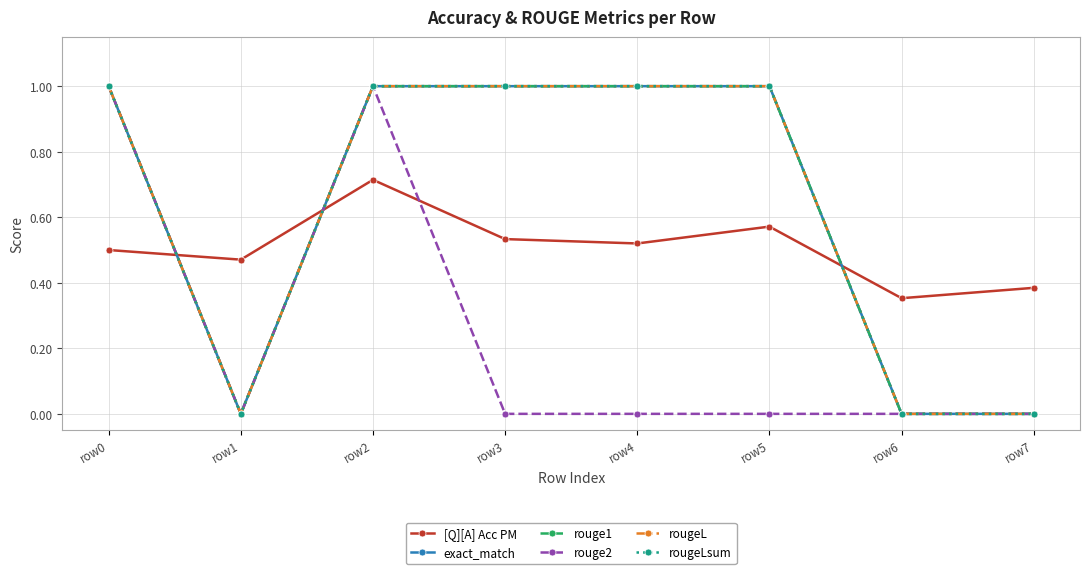

The rouge2 series shows 0.0 at row5. True or false?

True